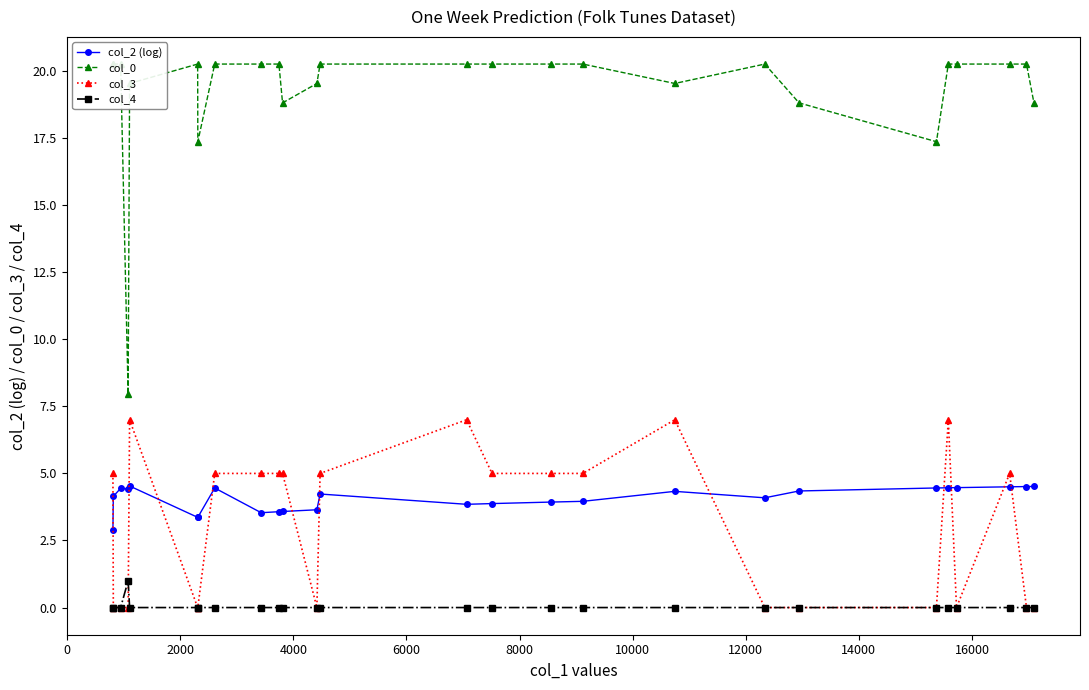

How many data points in col_0 are above 20?

17